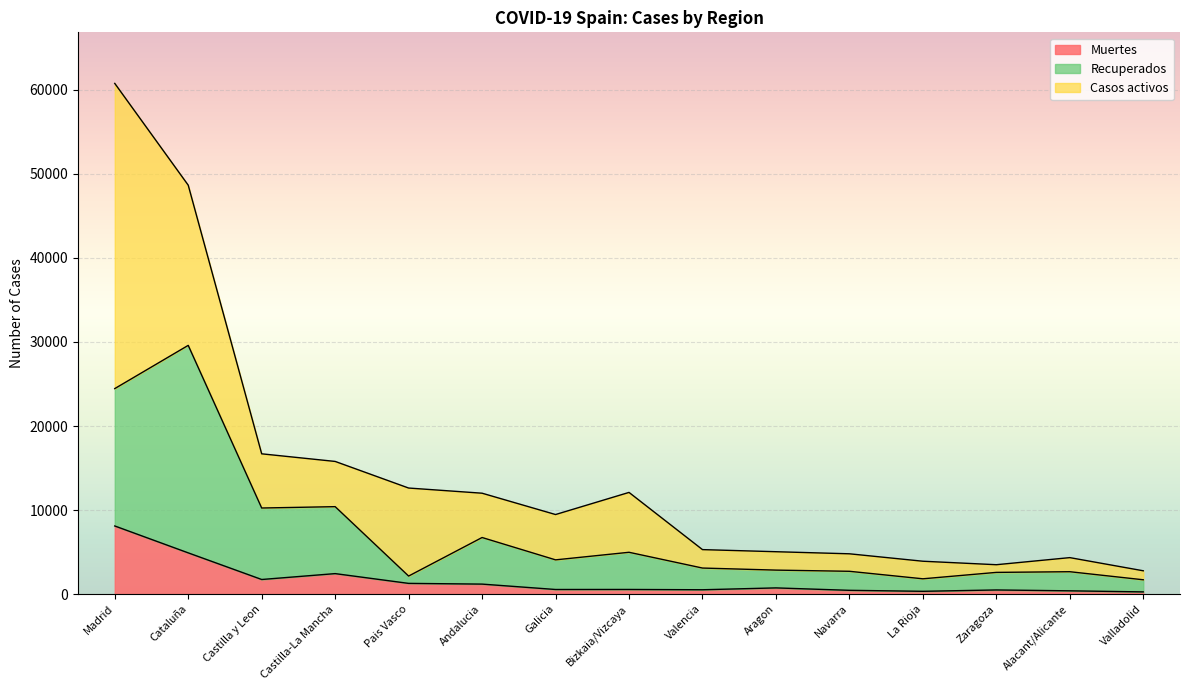

What is the maximum value for Muertes?

8105